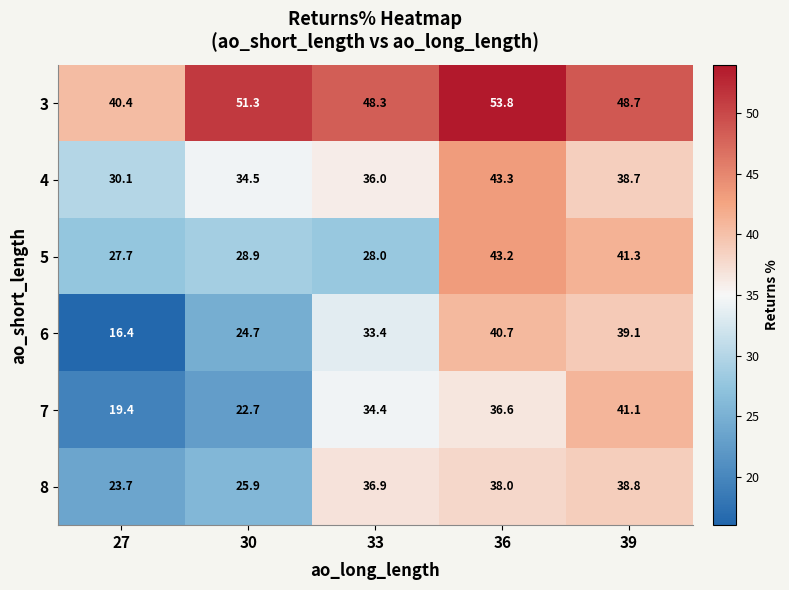

Reading right to left, list all the values displayed in this chart.

3: 48.7	53.8	48.3	51.3	40.4
4: 38.7	43.3	36.0	34.5	30.1
5: 41.3	43.2	28.0	28.9	27.7
6: 39.1	40.7	33.4	24.7	16.4
7: 41.1	36.6	34.4	22.7	19.4
8: 38.8	38.0	36.9	25.9	23.7